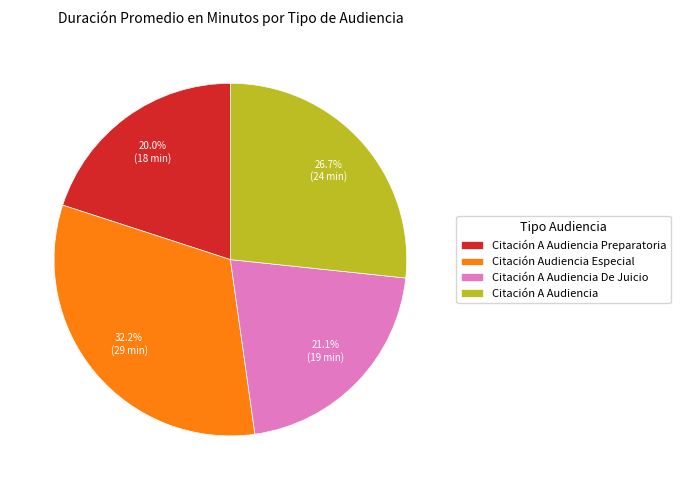

To the nearest percent, what percentage of the pie is Citación A Audiencia Preparatoria?

20%